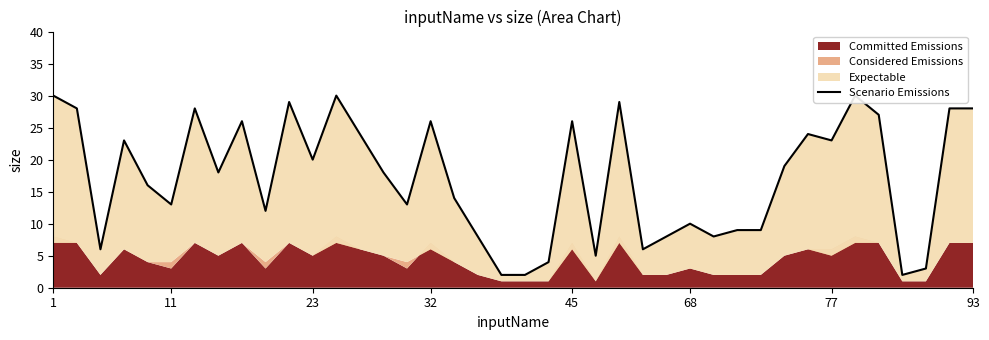

Is it true that the value at 28 is 14?

False